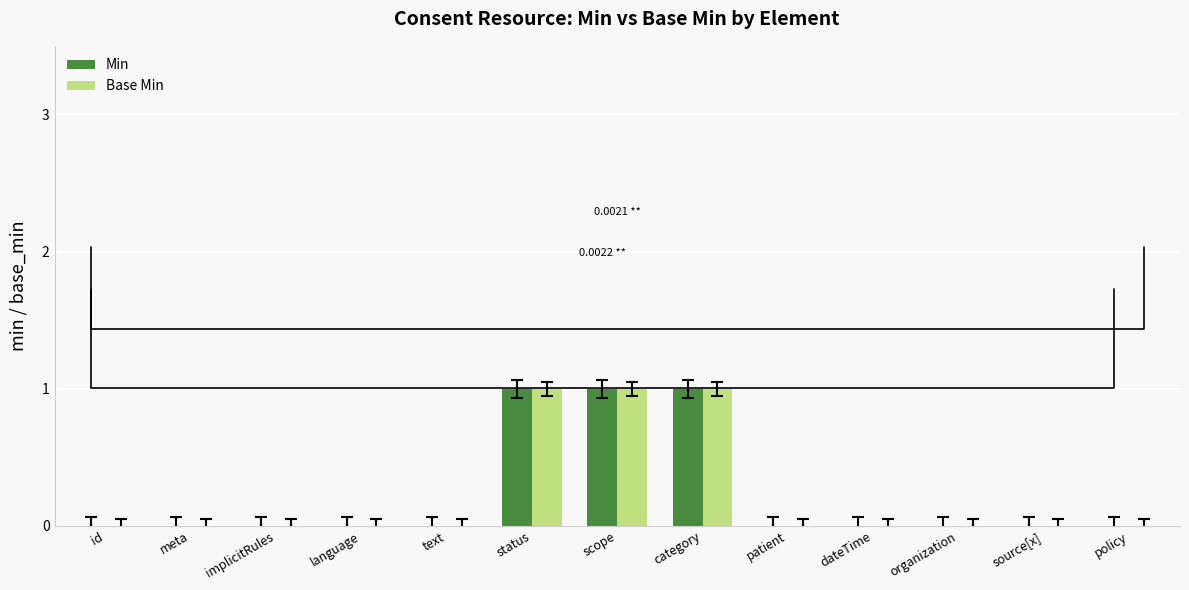

Is the value of Min at id greater than the value of Base Min at status?

No